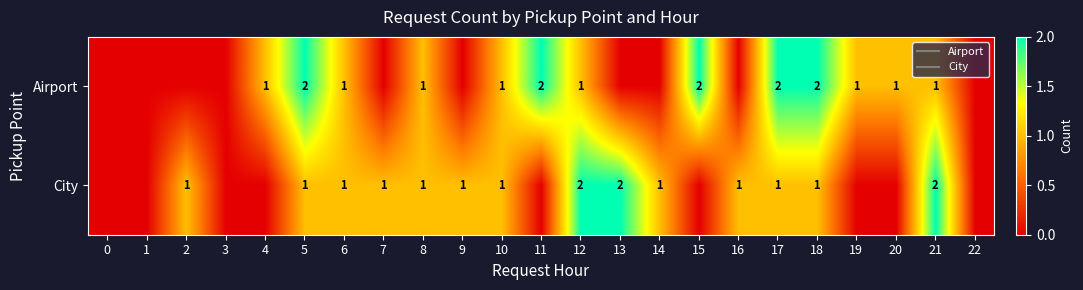

At how many categories does at least one series exceed 0?

19